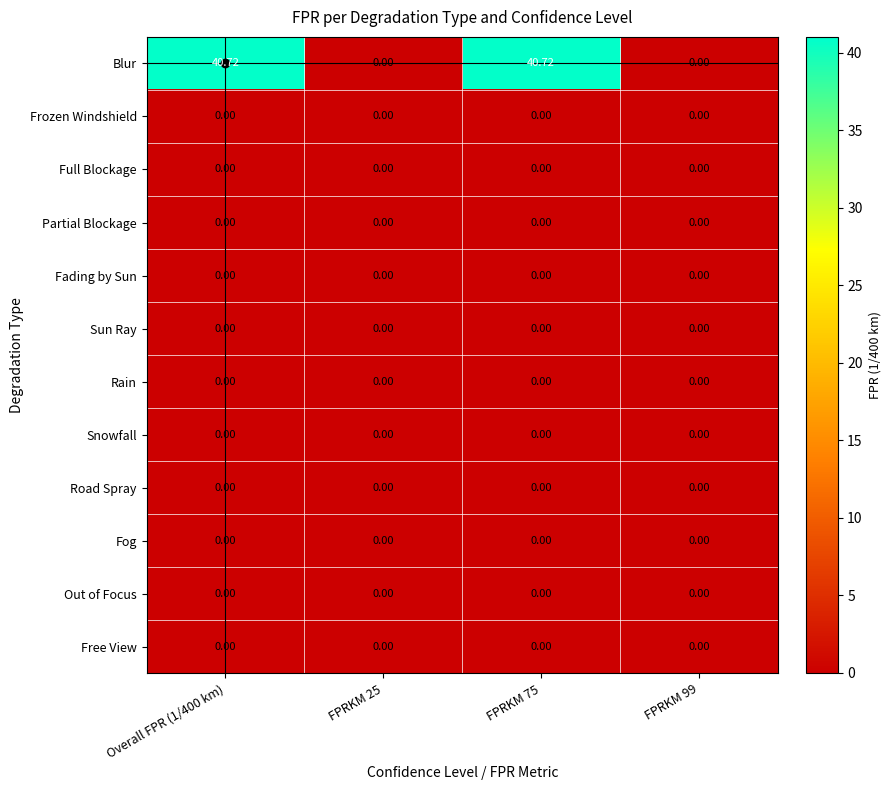

Which series has the widest spread of values?

Blur